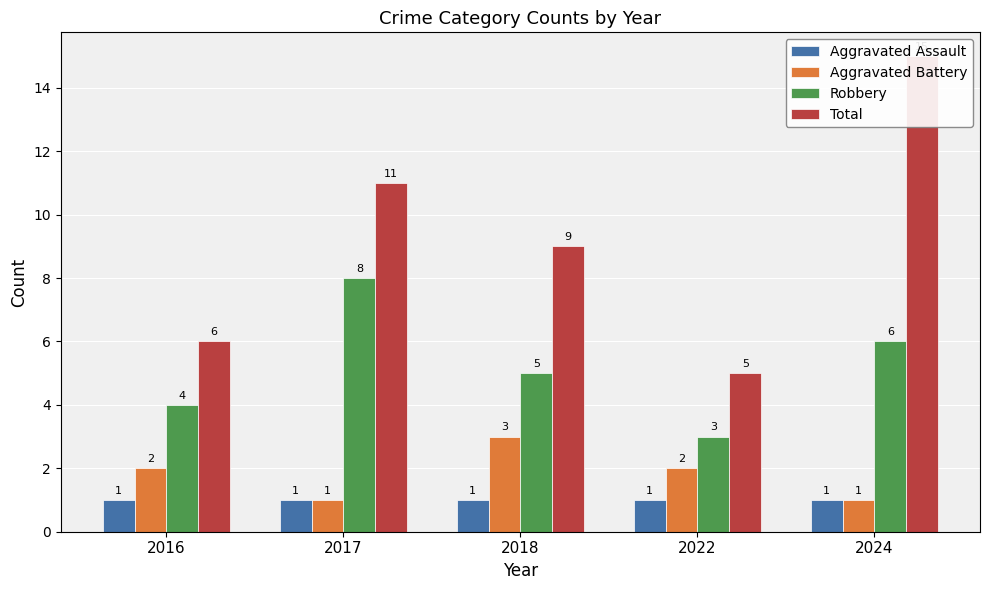

True or false: Total has a value of 5 at 2018.

False